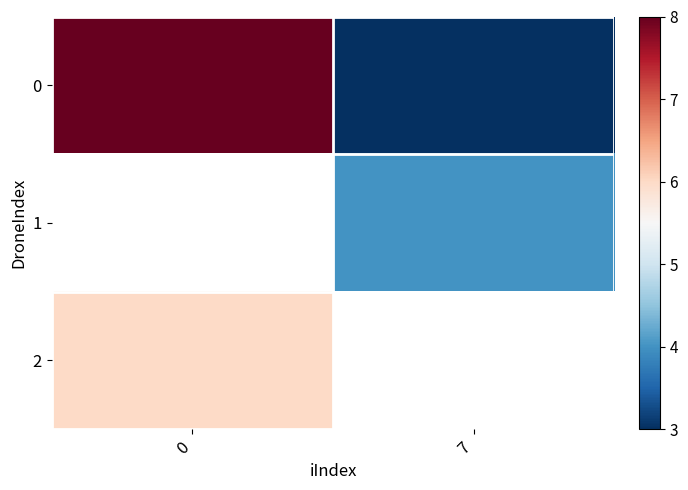

List the labels in order of 0 value, largest first.

0, 7